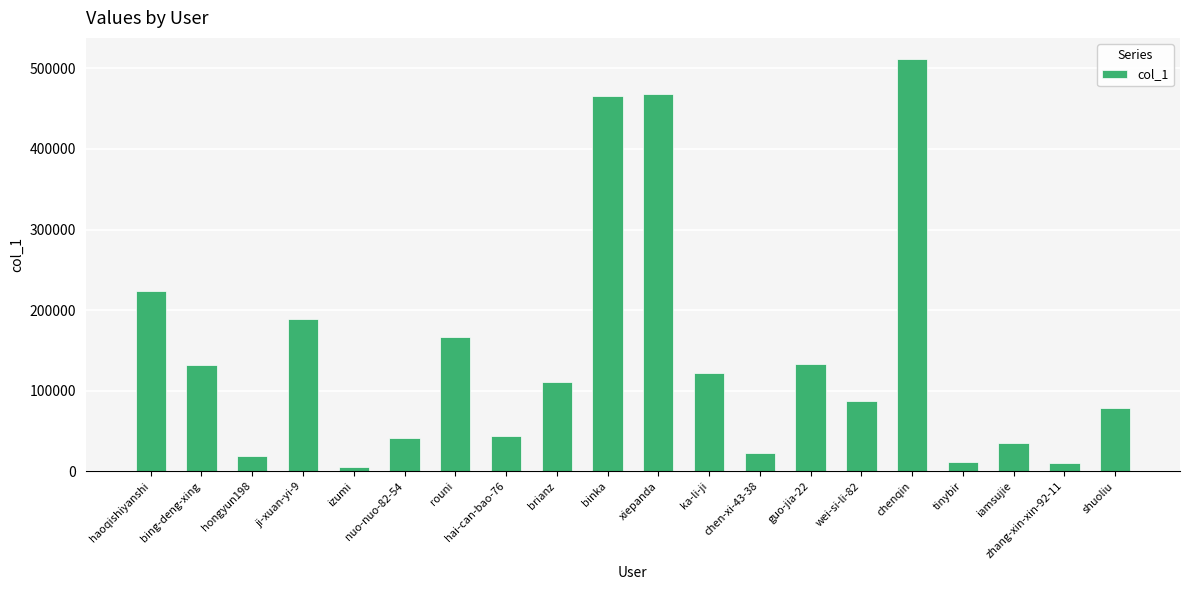

What is the sum of all values?

2878934